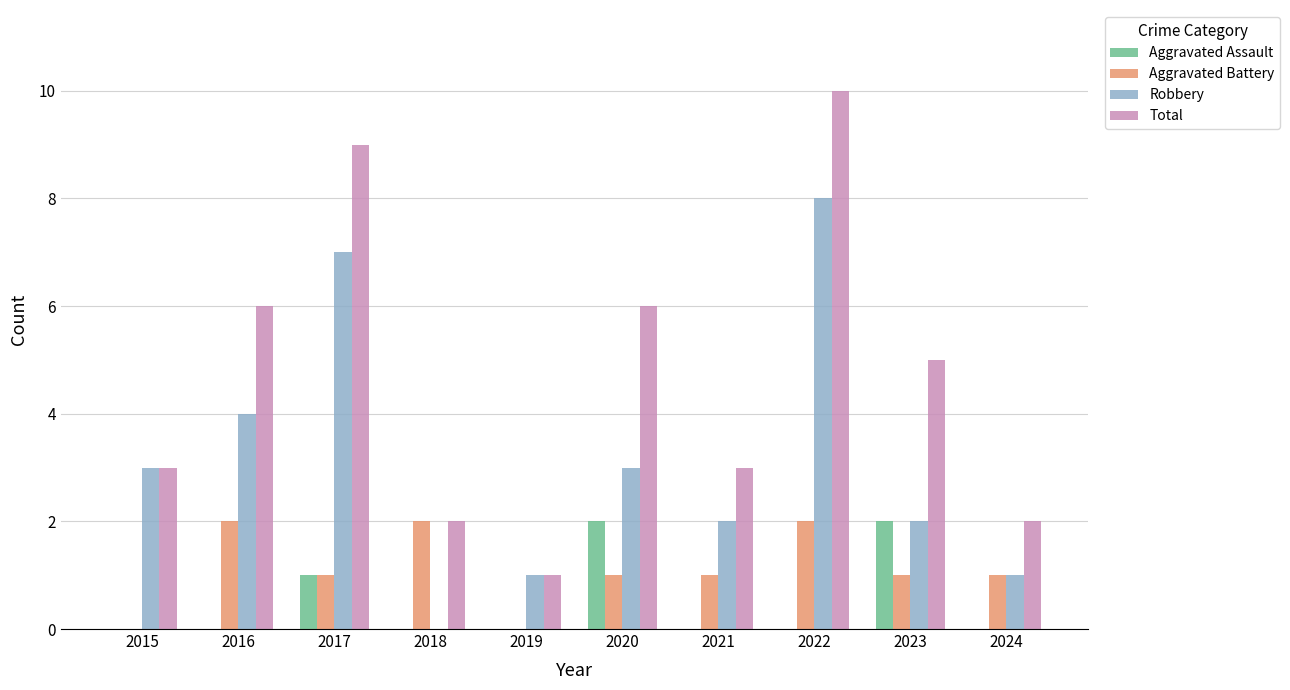

Which series has the largest total across all categories?

Total